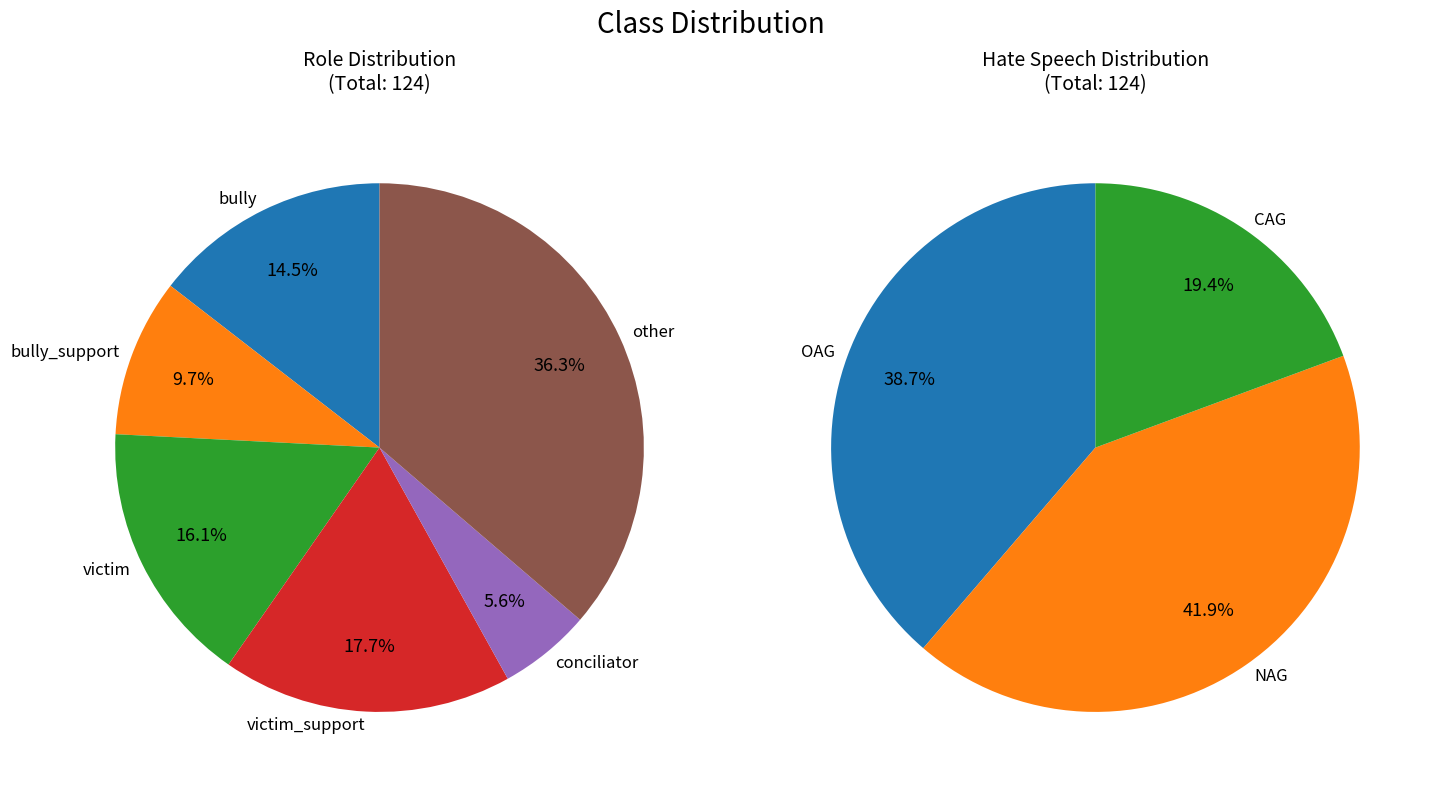

Does any single category account for the majority?

No